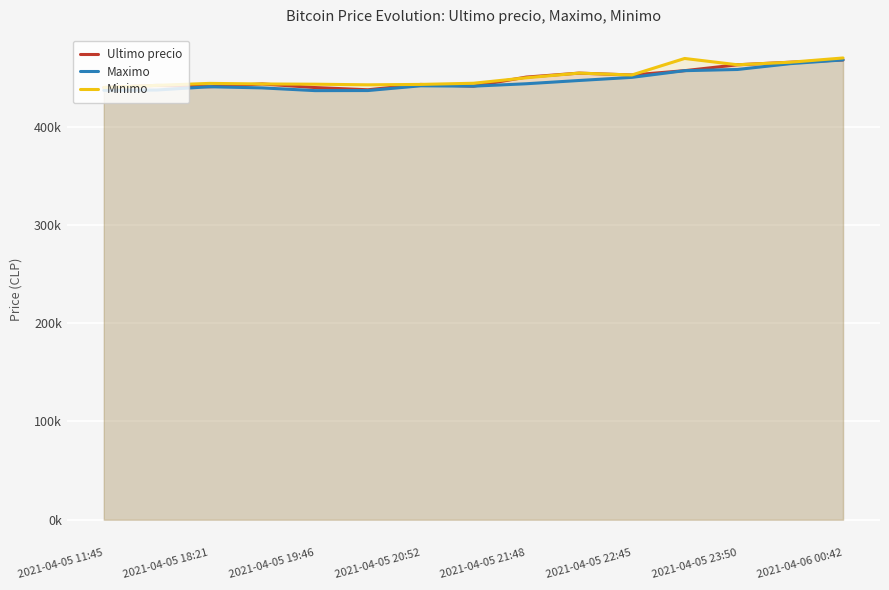

Reading right to left, list all the values displayed in this chart.

Ultimo precio: 467932	465595	462999	457000	452599	454509	450472	441238	442996	437562	439823	443496	440637	442042	439856
Maximo: 467932	464121	458213	457000	450180	447006	443685	441243	441599	436779	436692	439459	440648	437285	437021
Minimo: 469917	465595	462999	469410	452599	454529	449750	444200	443007	442600	443229	443485	444057	442042	439856